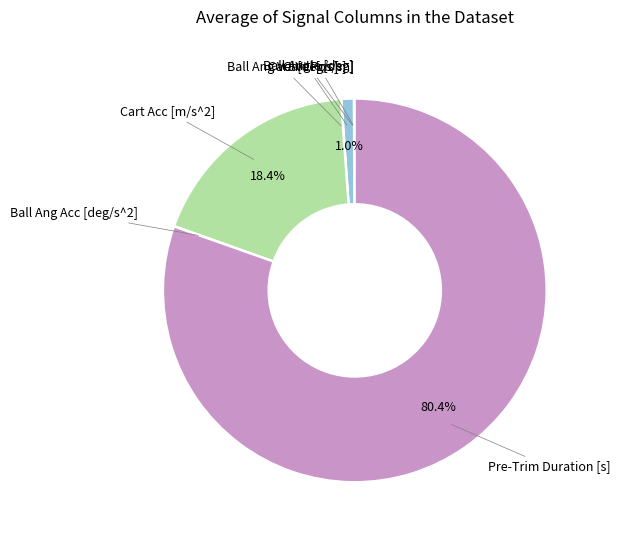

Is there a majority slice in this chart?

Yes